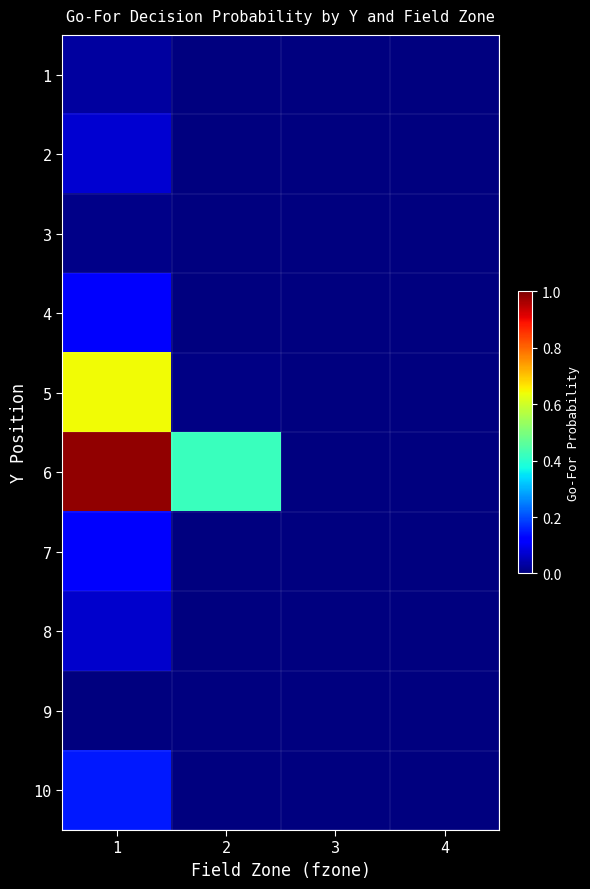

What is the greatest value displayed?

1.0